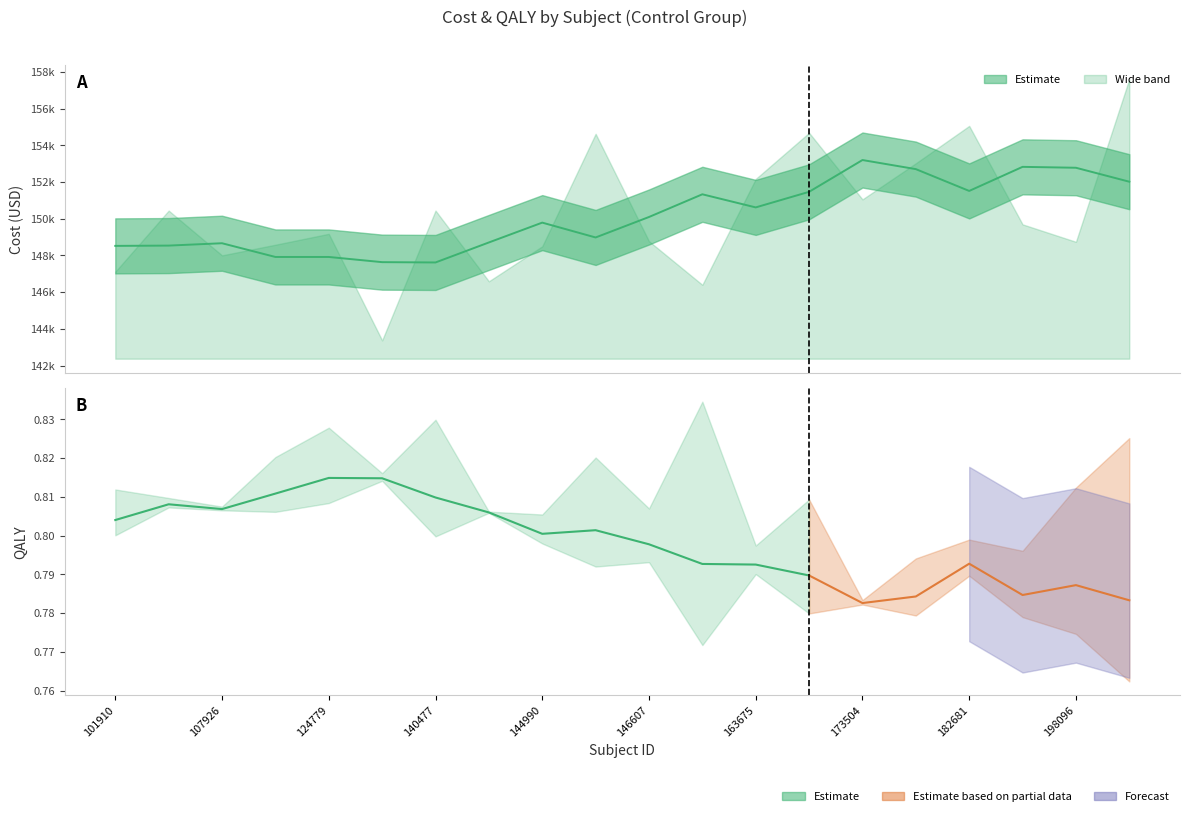

Does the chart display data point markers on the line(s)?

No